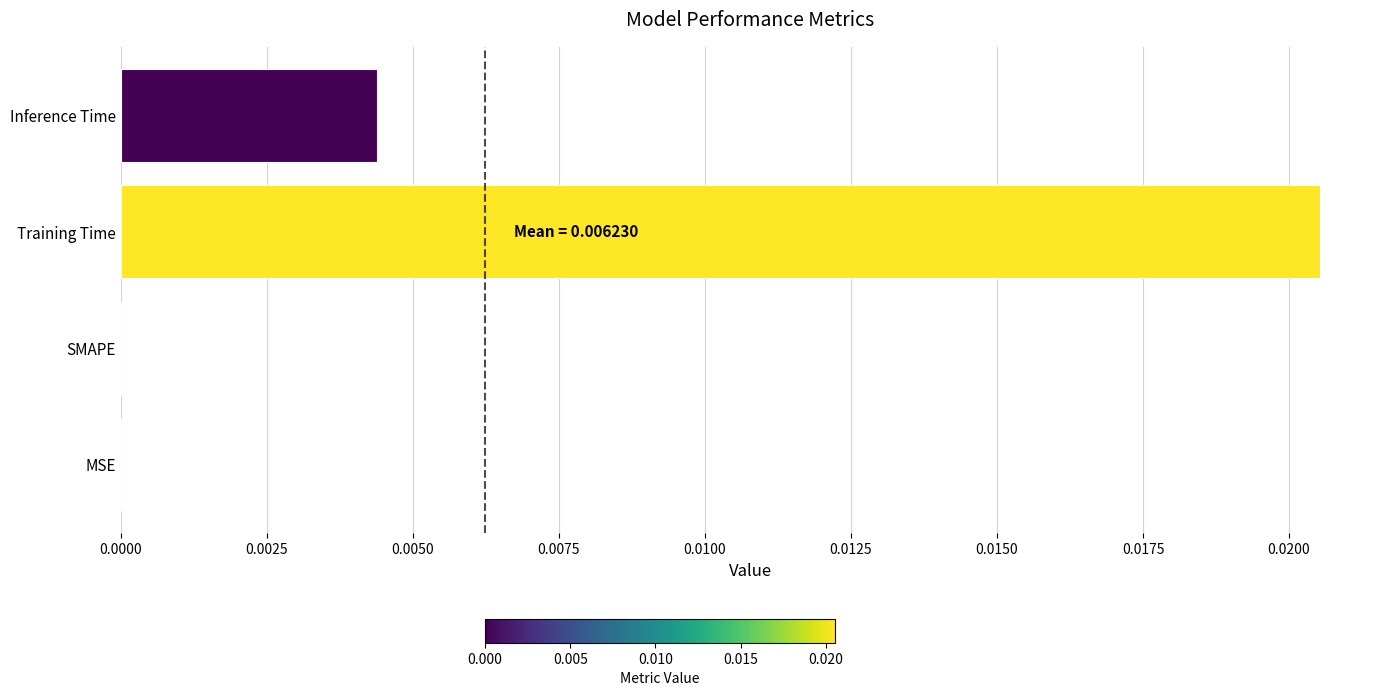

Which label corresponds to the largest value in the chart?

Training Time